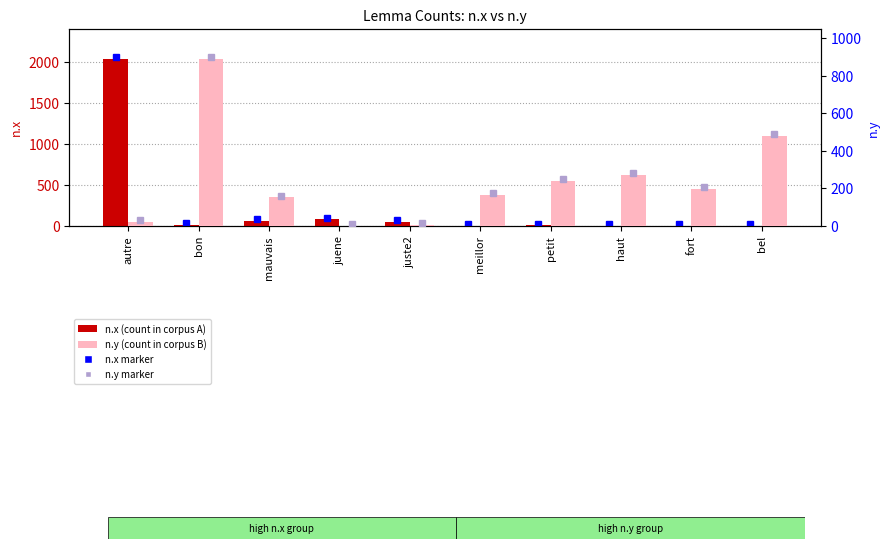

What is the total value across all series at bon?

904